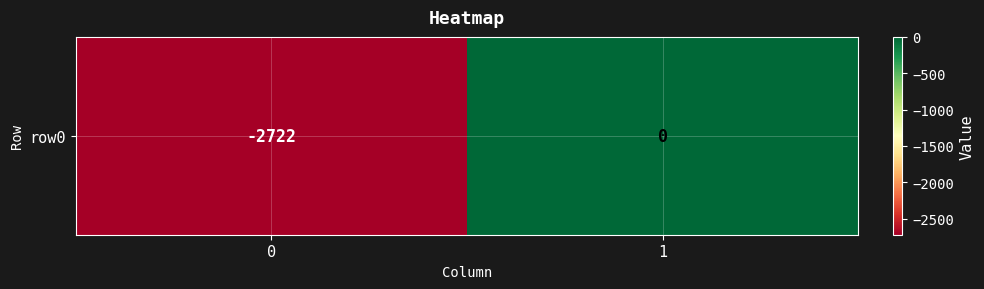

What is the sum of all values?

-2722